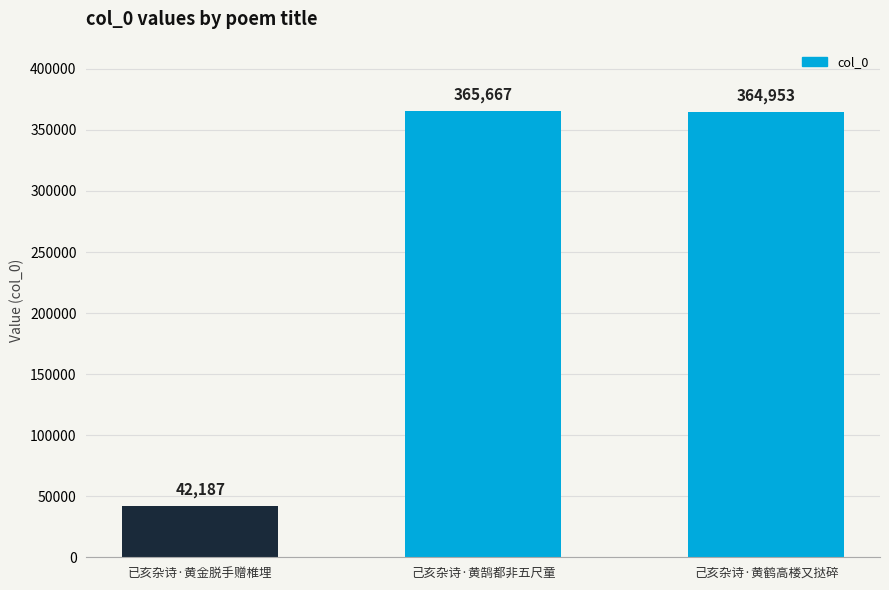

What is the sum of all values?

772807